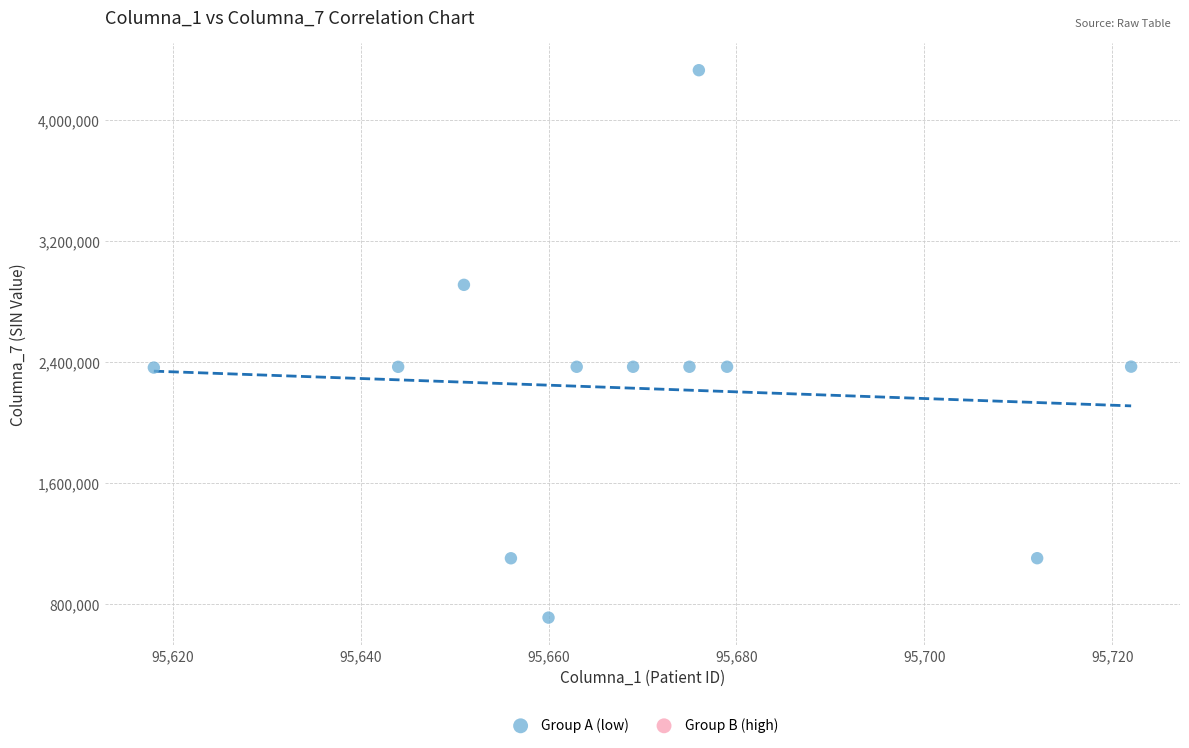

What is the range of X values (max minus min)?

104